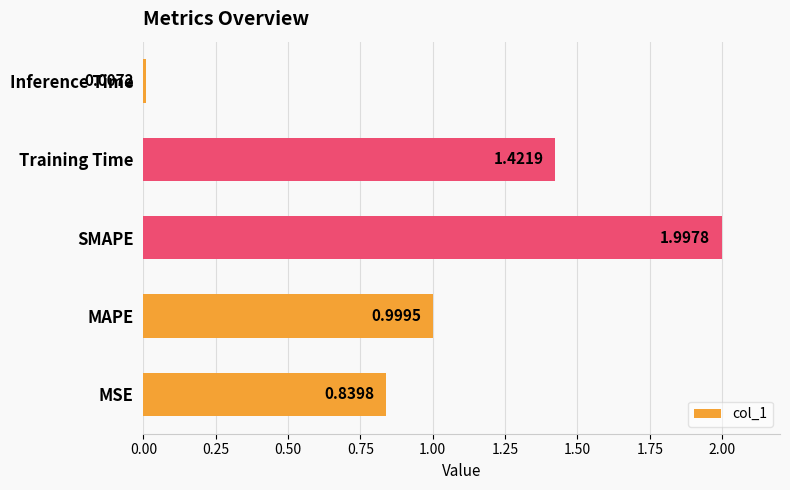

What is the sum of all values?

5.3